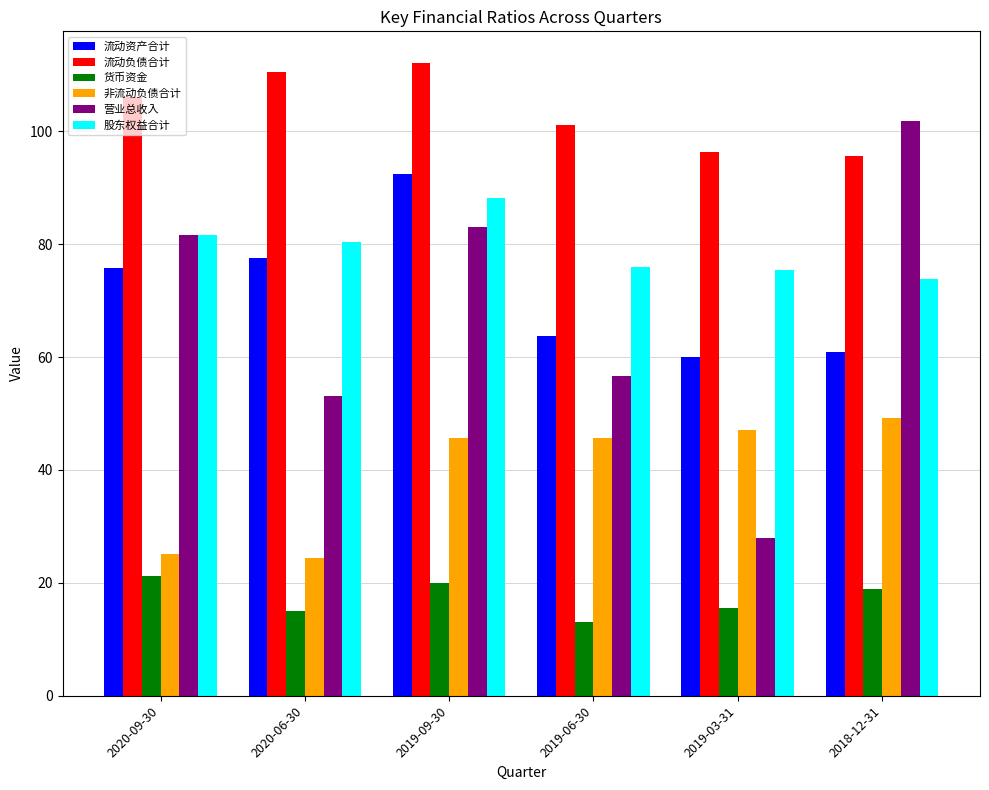

List the series in order of their peak value, highest first.

流动负债合计, 营业总收入, 流动资产合计, 股东权益合计, 非流动负债合计, 货币资金